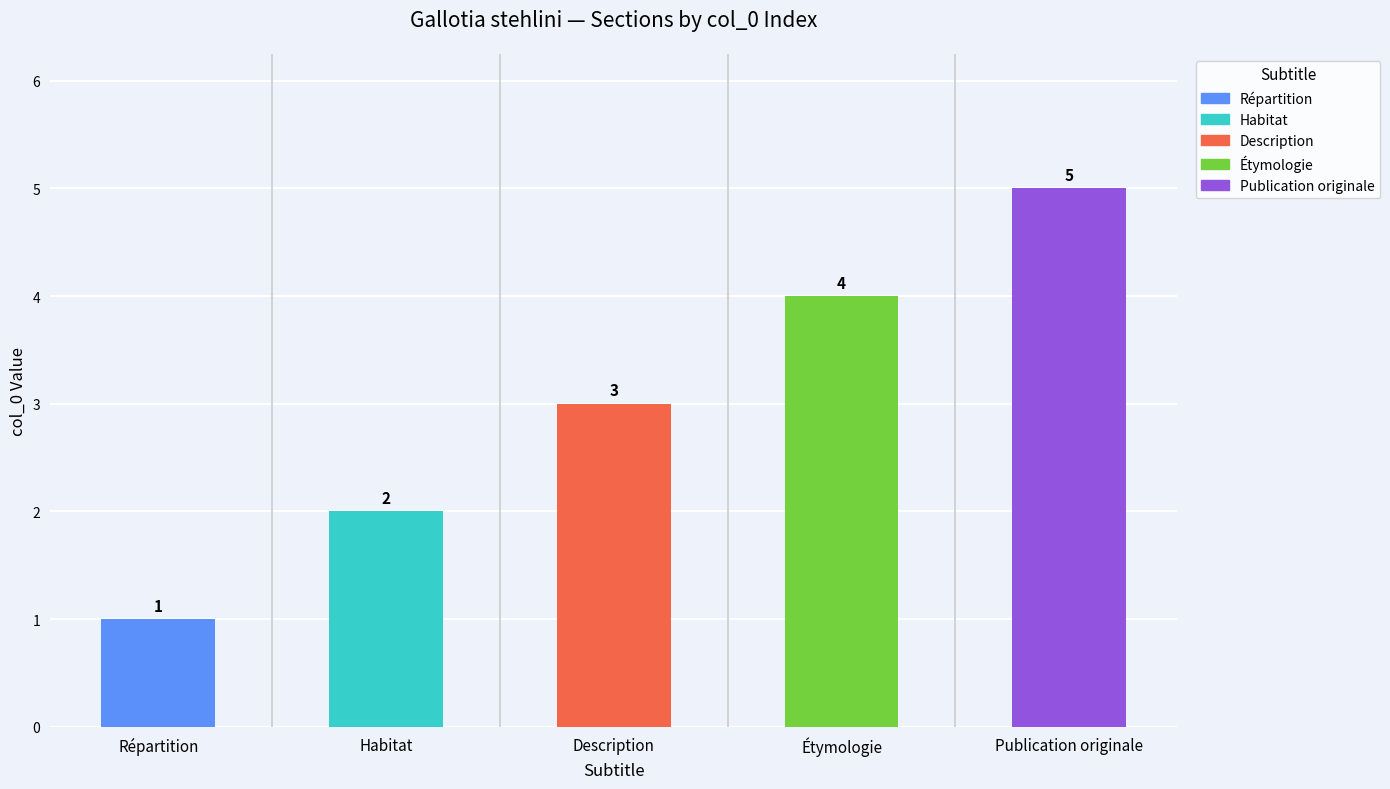

Where is the data nearest to the value 3?

Description